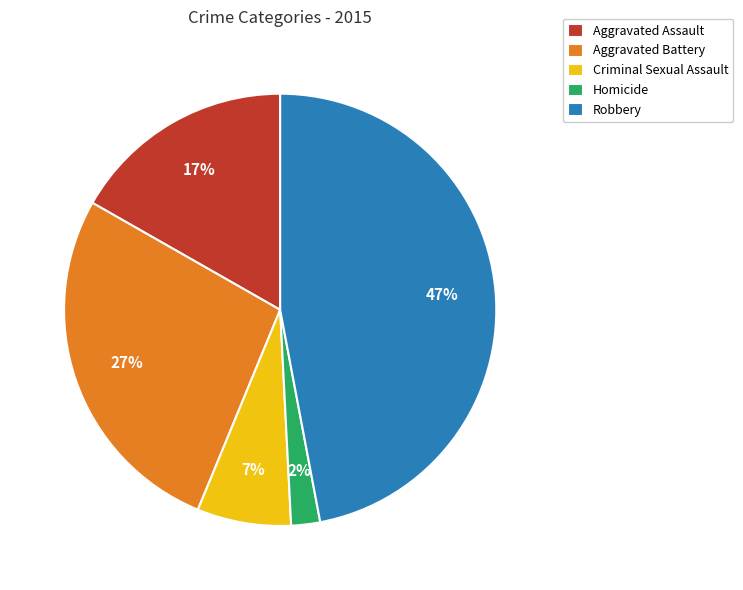

Which slice is the smallest?

Homicide